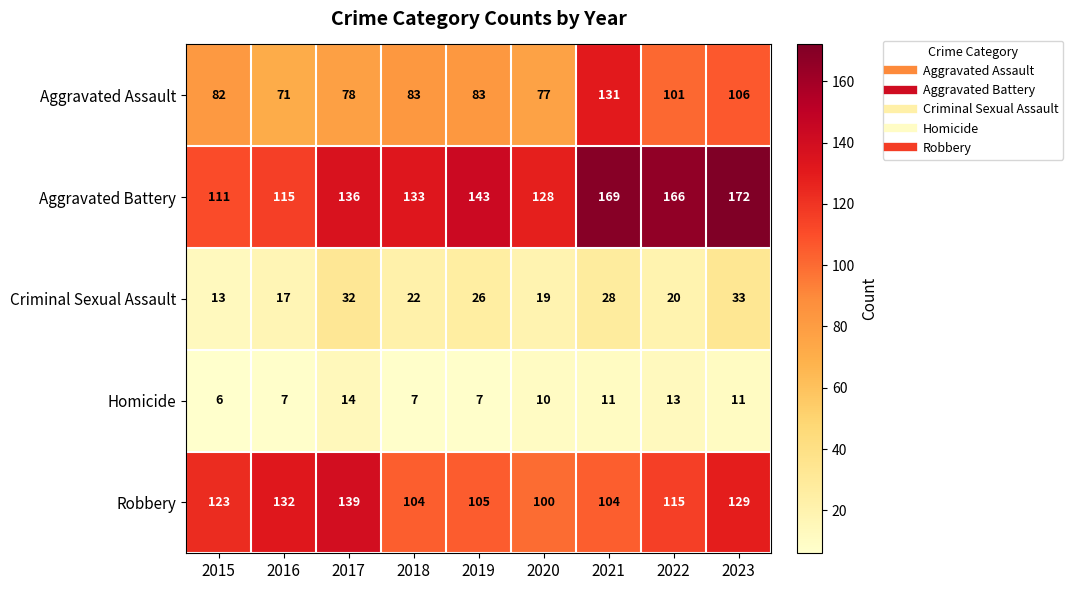

Read the Aggravated Assault value at 2023, to the nearest 10.

110